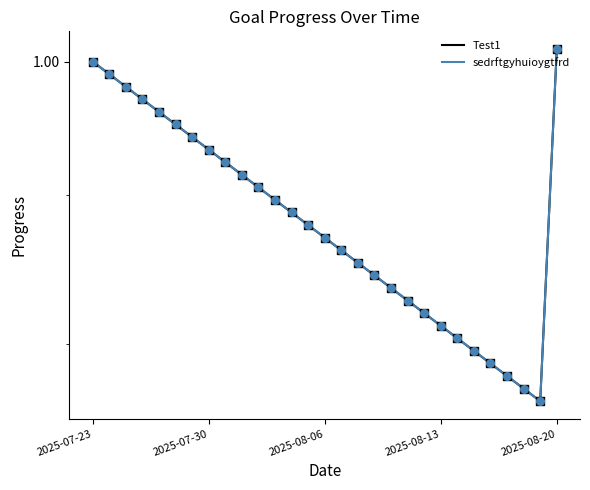

Which series has the largest total across all categories?

Test1